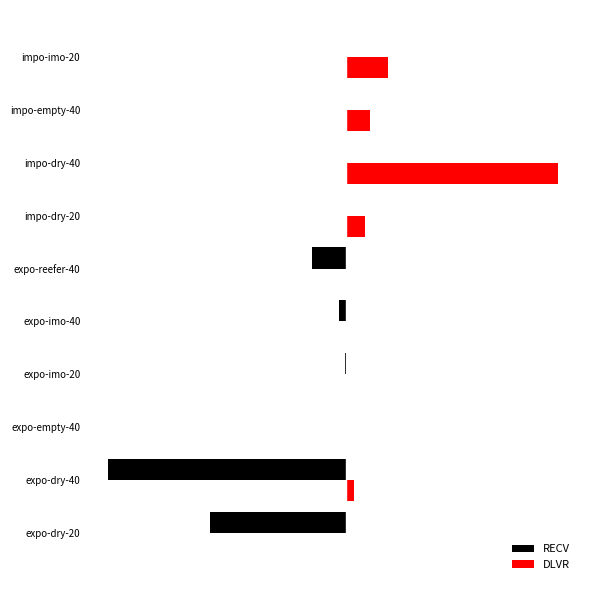

What are all the series names shown in the legend?

RECV, DLVR